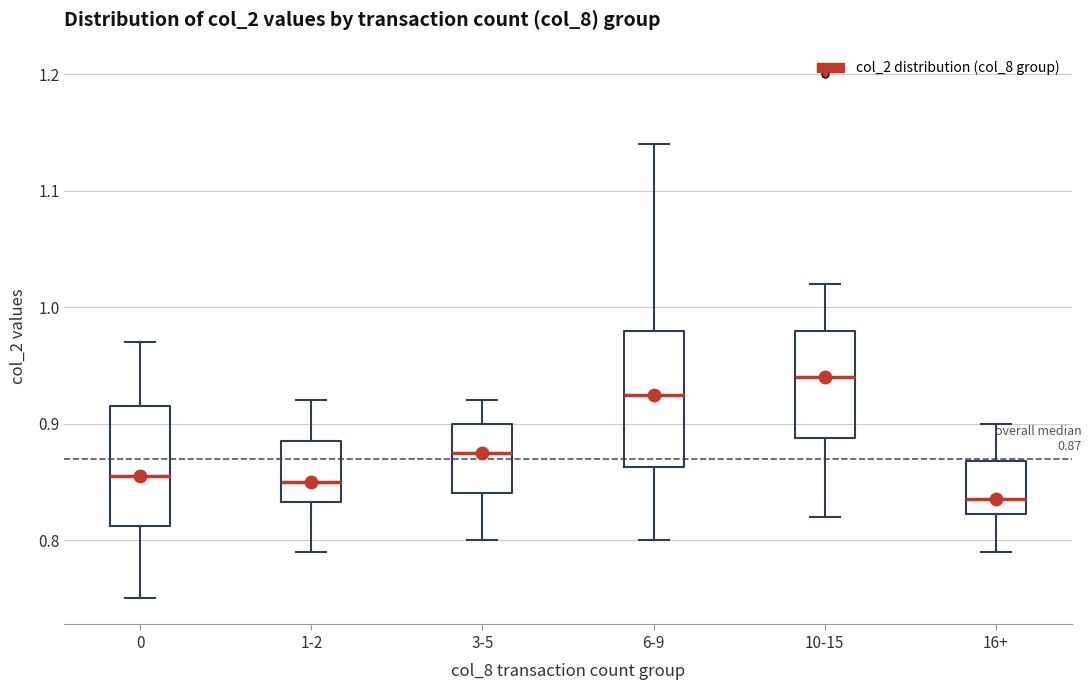

Which box has the highest median line?

10-15